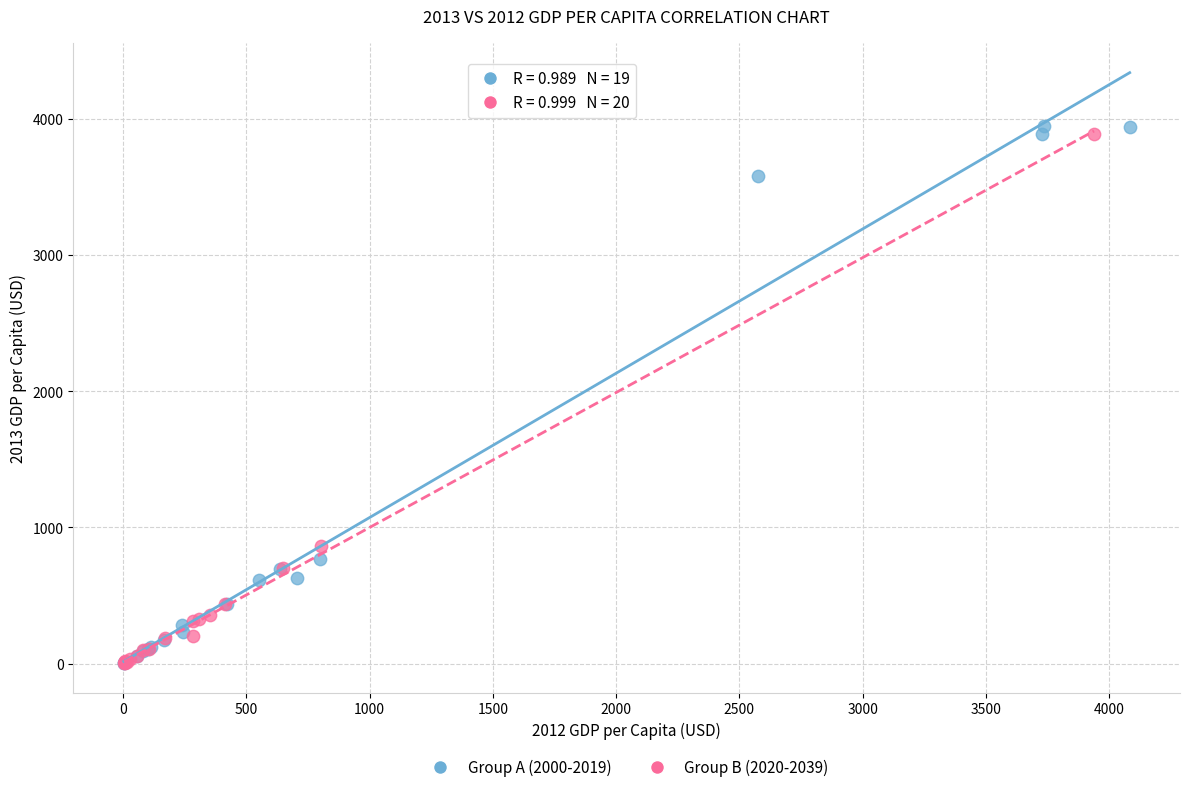

What are all the series names shown in the legend?

Group A (2000-2019), Group B (2020-2039)